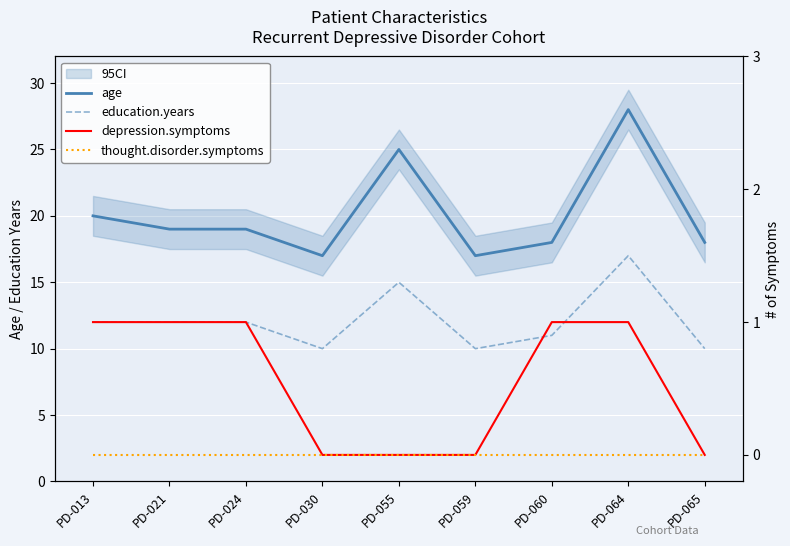

In education.years, how many points are lower than both neighbors (excluding endpoints)?

2